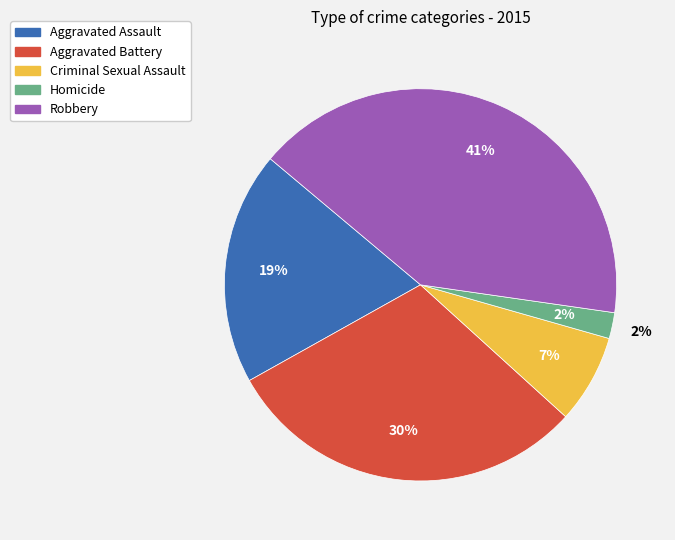

Does any single category account for the majority?

No